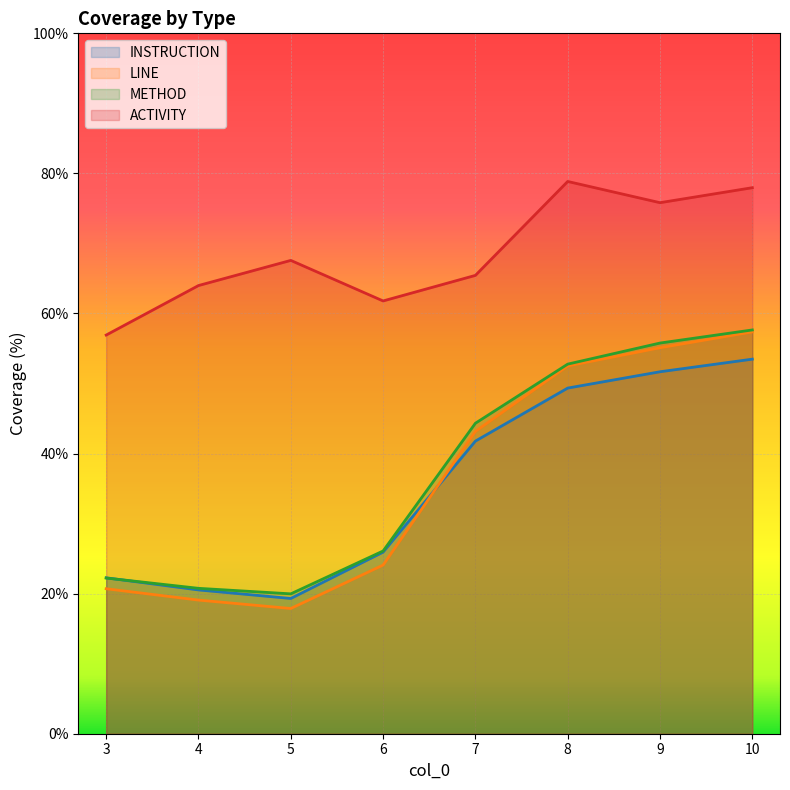

After their last crossing, which series has the higher values: METHOD or INSTRUCTION?

METHOD